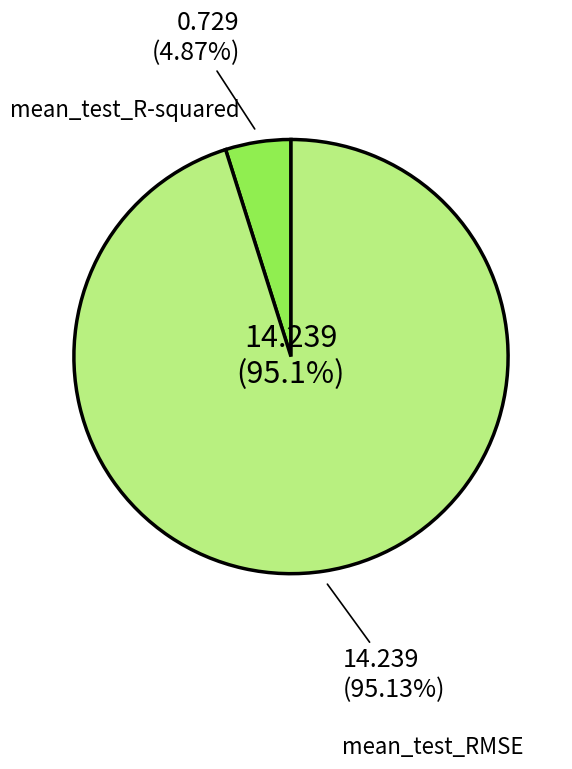

Which category has the biggest portion of the pie?

mean_test_RMSE